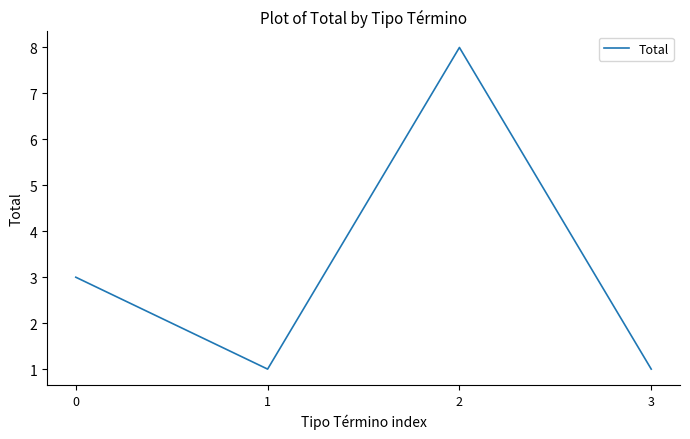

What is the maximum value shown in the chart?

8